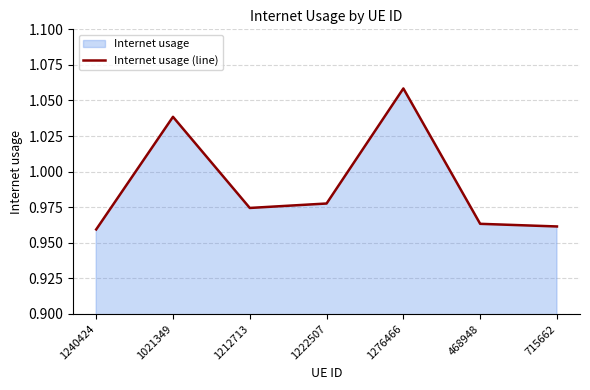

Which category has the lowest value across all series?

1240424